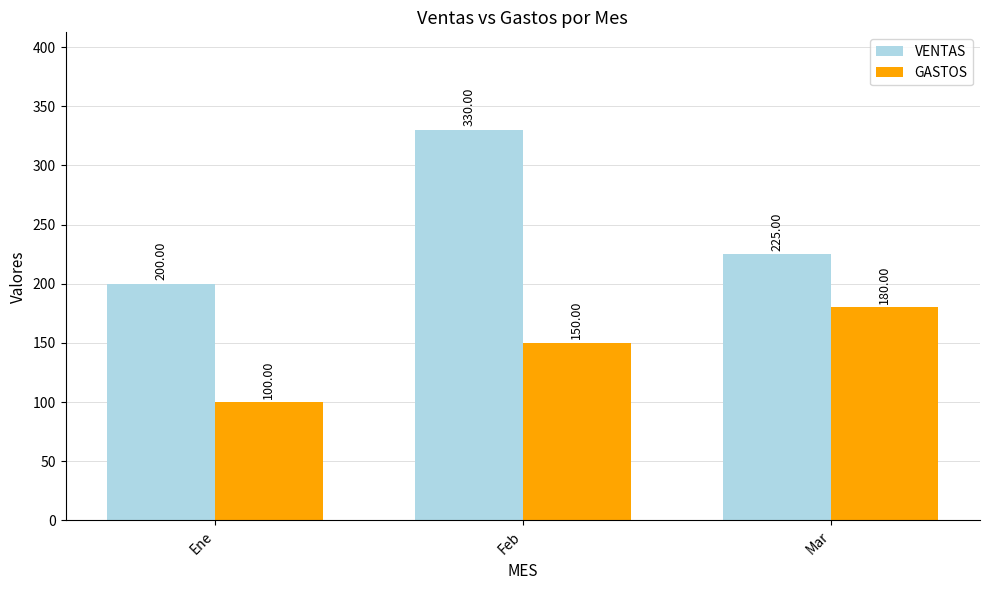

What is the sum of all GASTOS values?

430